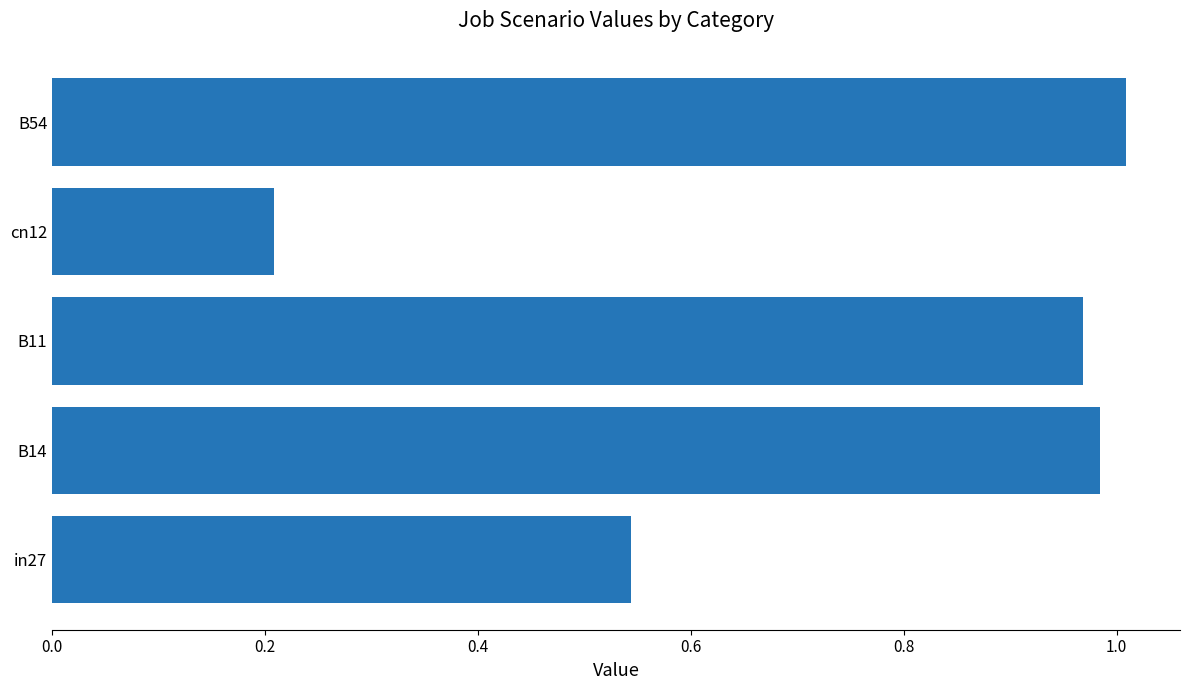

How many distinct data groups are displayed?

1